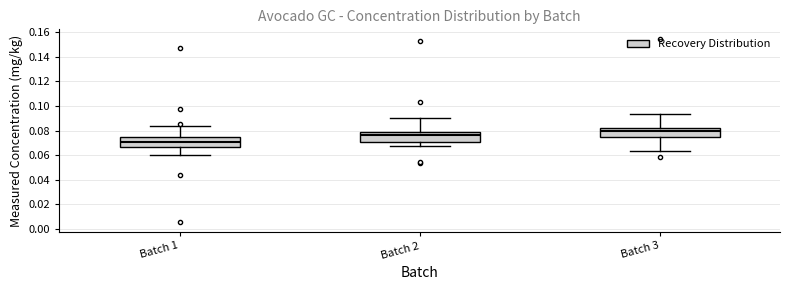

Where is the lower edge of the box for Batch 3 on the y-axis? The values are not printed on the chart, so give them approximately, as read against the axis.

0.074